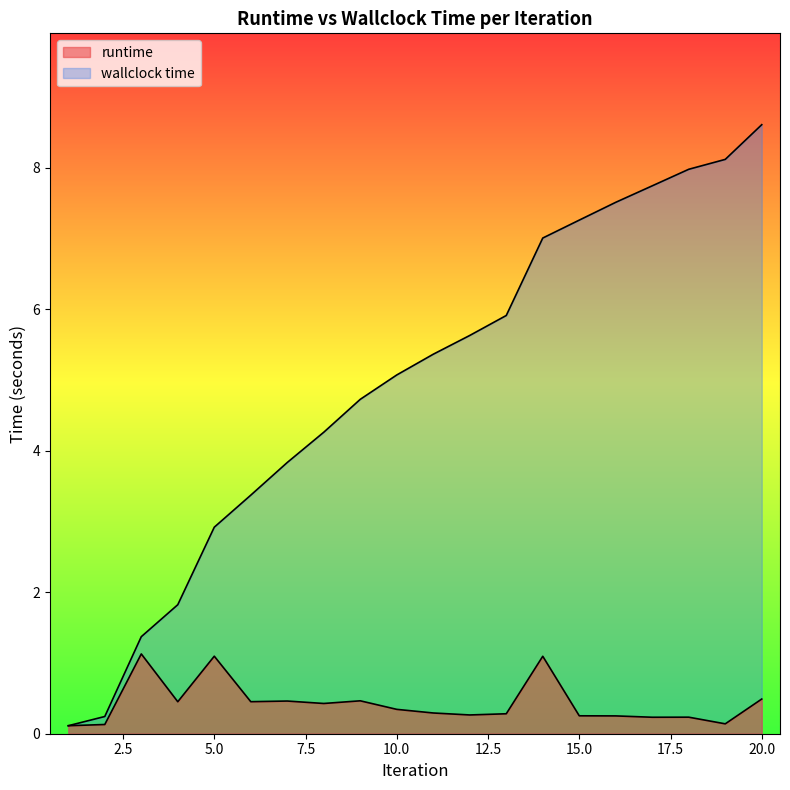

How many data points in wallclock time are less than 5?

9